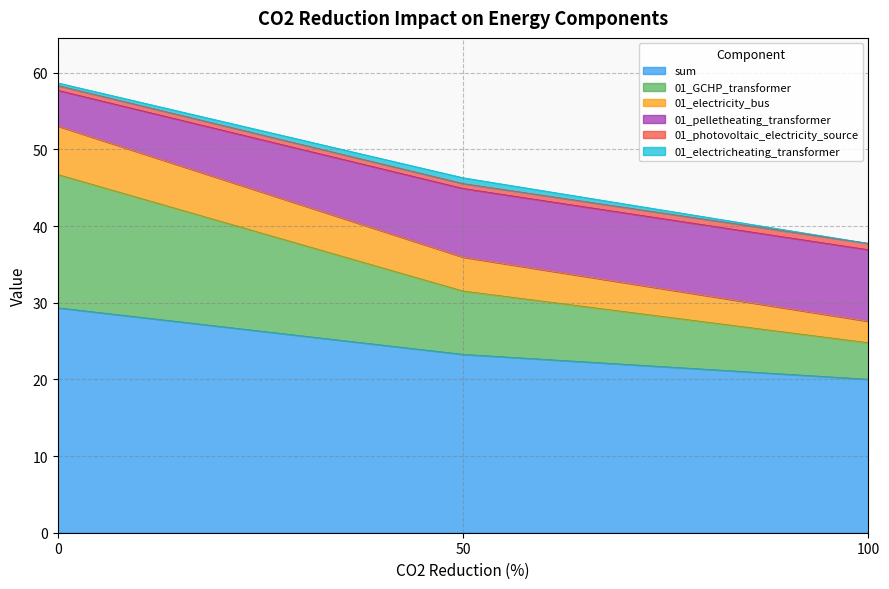

The value of 01_electricity_bus at 100 is 66.4. True or false?

False